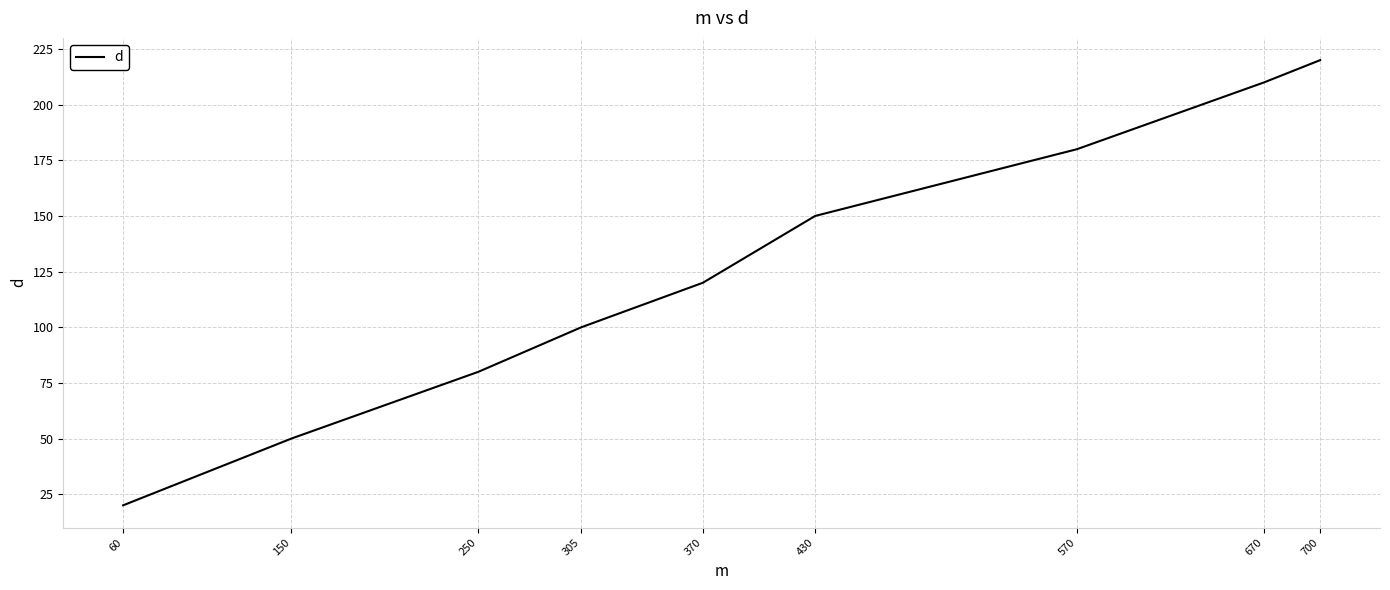

True or false: the data has more than 1 interior local peaks.

False